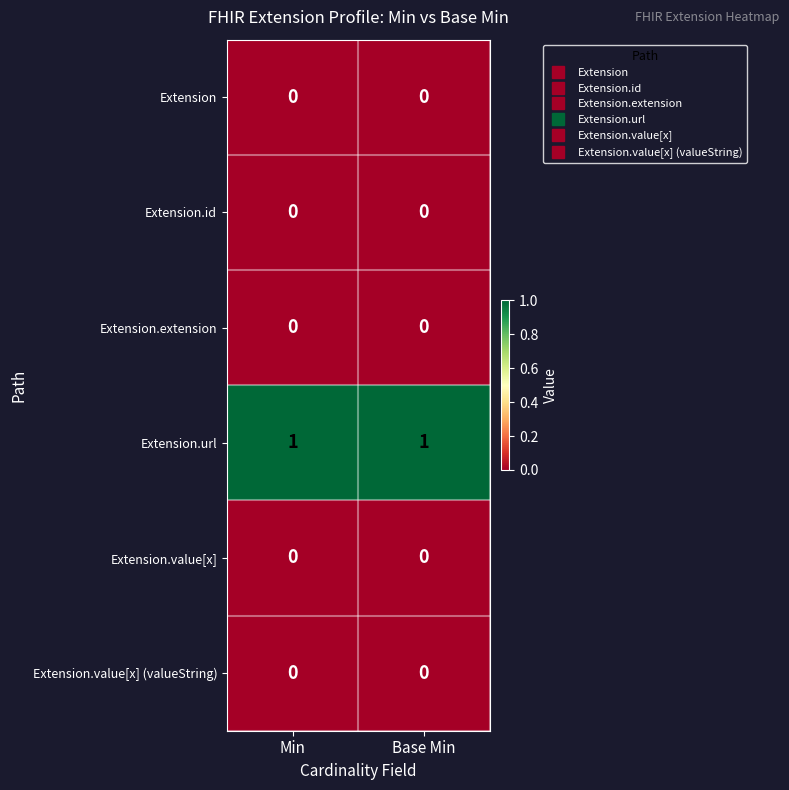

Which series has the largest total across all categories?

Extension.url